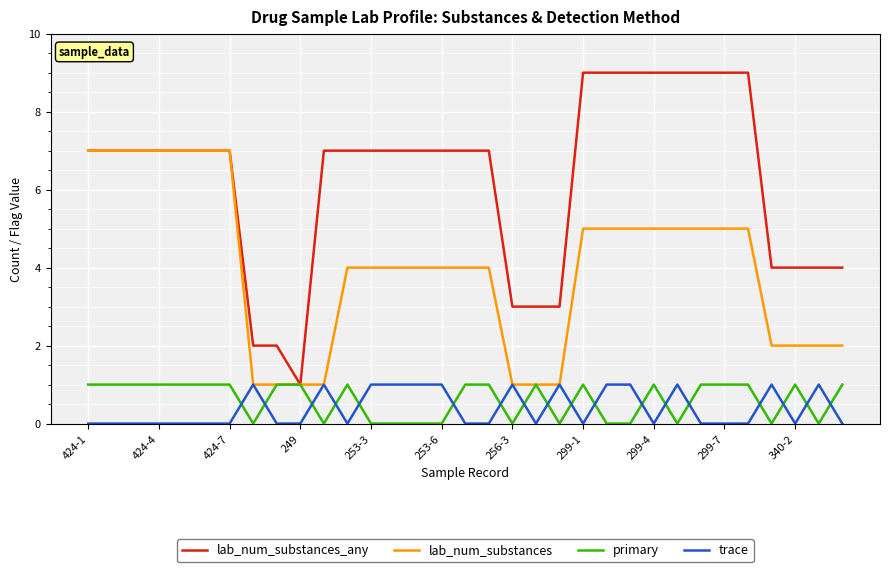

What is the difference between the maximum and minimum values in the lab_num_substances_any series?

8